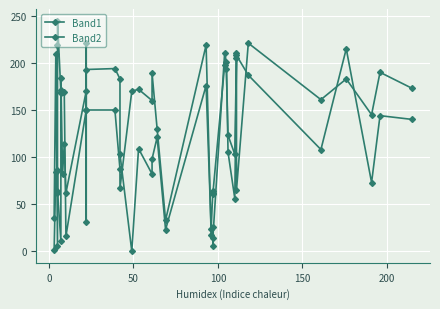

What is the value of the Band1 point at the 11th from the left?

62